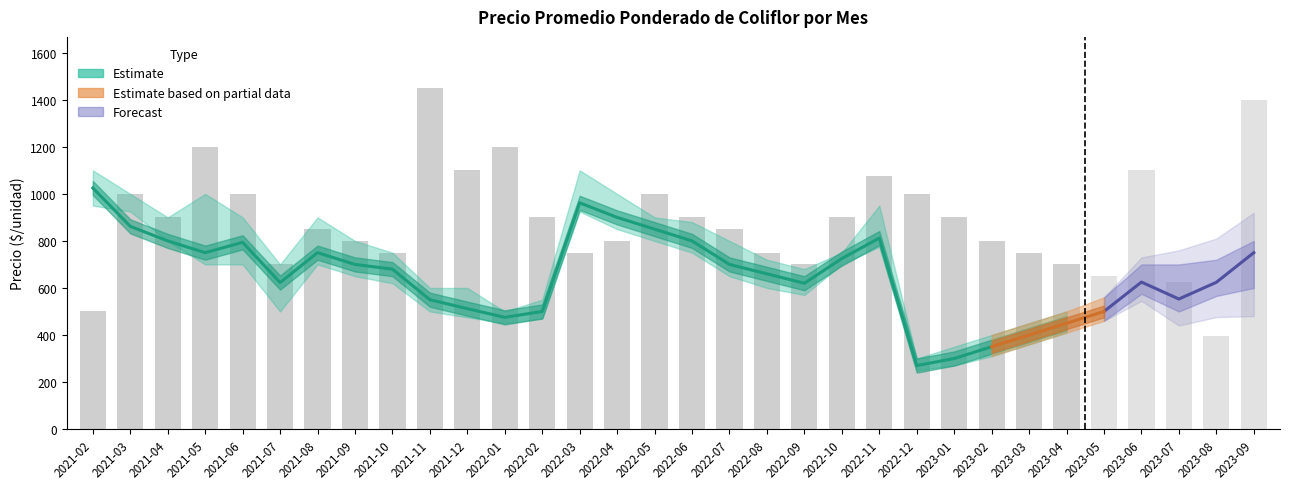

Is it true that Precio maximo equals 900 at 2021-08?

True